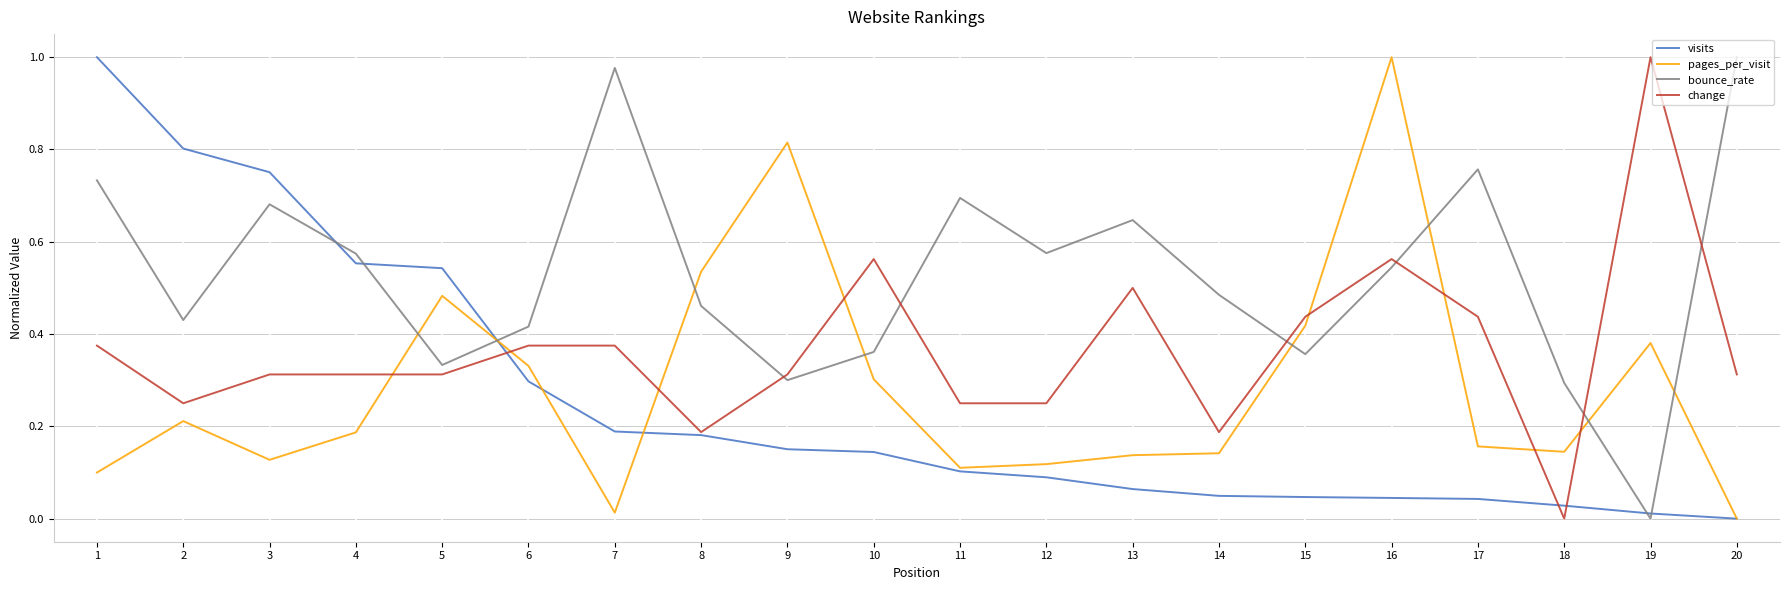

What is the sum of all visits values?

5.1